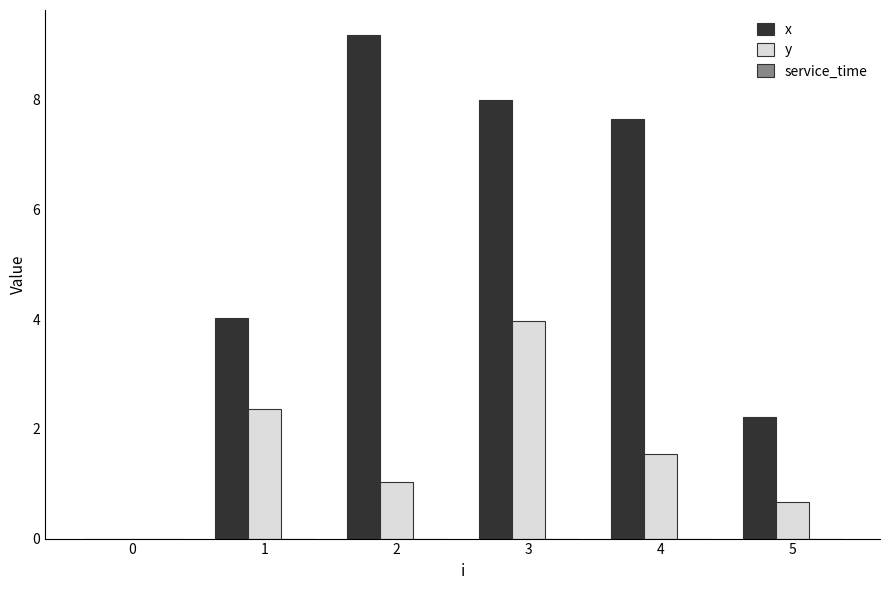

What is the maximum value for y?

4.0